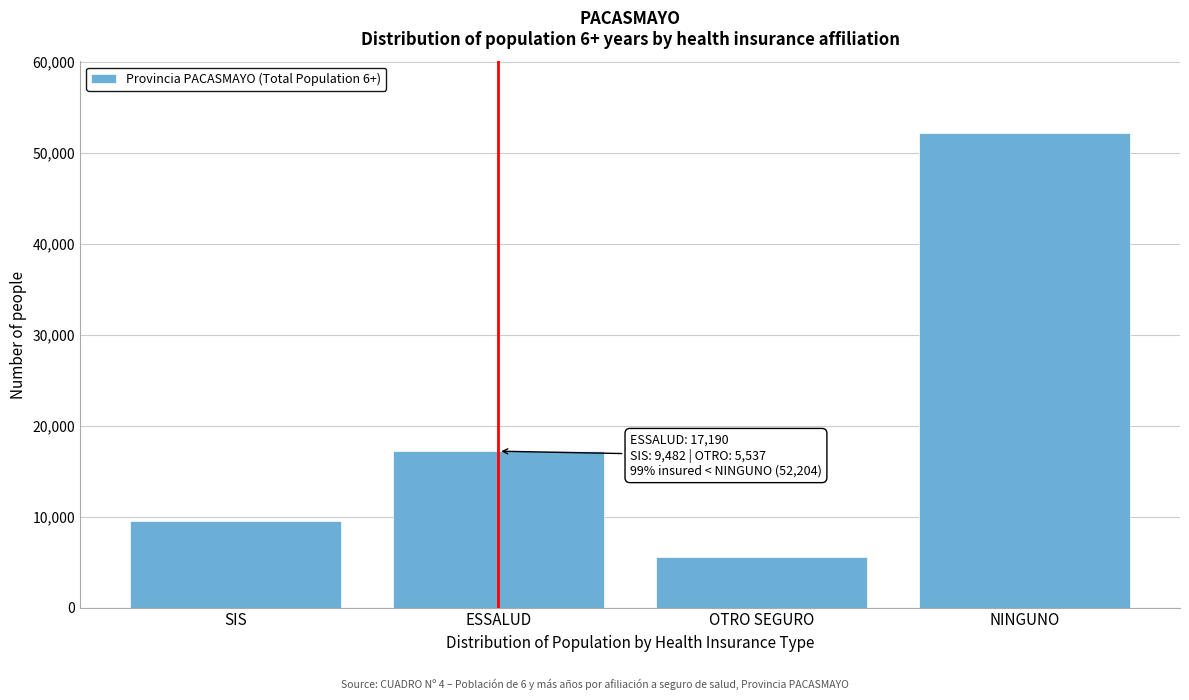

Reading right to left, list all the values displayed in this chart.

NINGUNO=52204	OTRO SEGURO=5537	ESSALUD=17190	SIS=9482